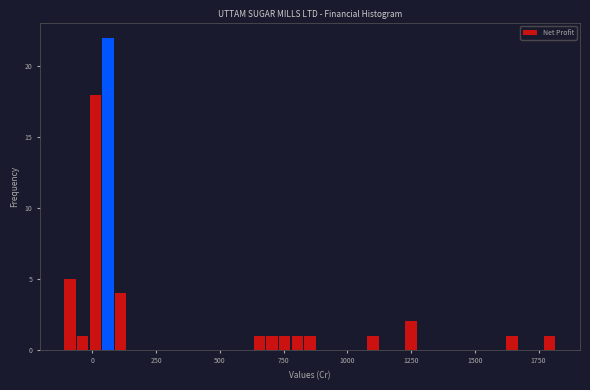

Around what value on the x-axis is the tallest bar? Give the approximate position of its centre, as read against the axis.

50